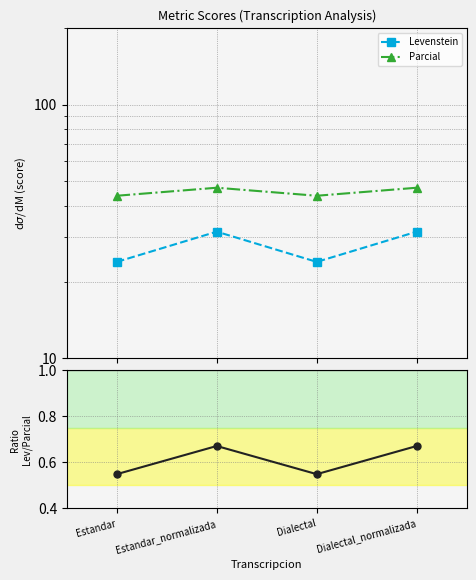

What is the smallest value displayed?

0.5